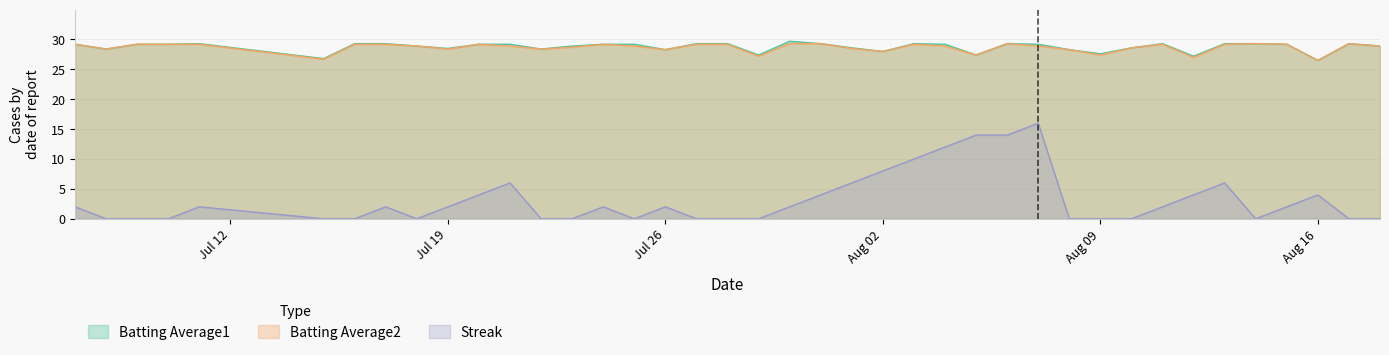

What are all the series names shown in the legend?

Batting Average1, Batting Average2, Streak